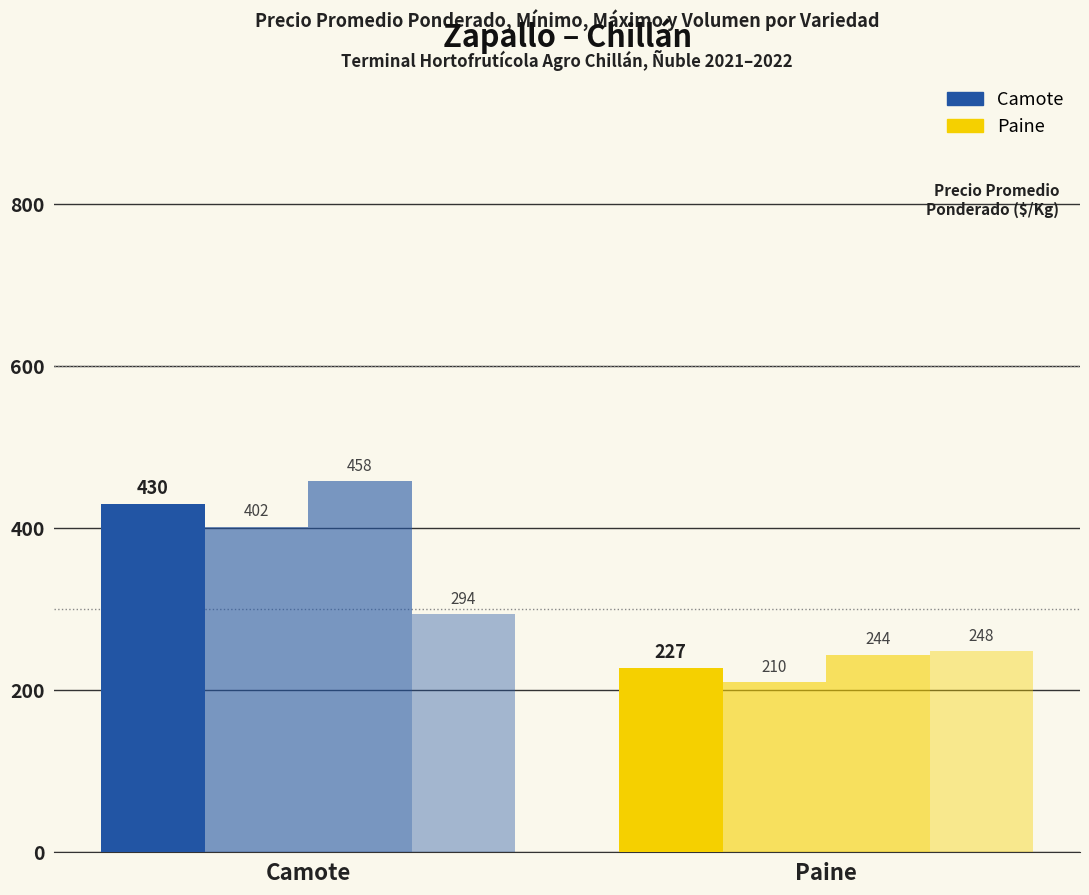

Reading right to left, list all the values displayed in this chart.

Precio promedio ponderado: Paine=227	Camote=430
Precio mínimo: Paine=210	Camote=402
Precio máximo: Paine=244	Camote=458
Volumen: Paine=248	Camote=294